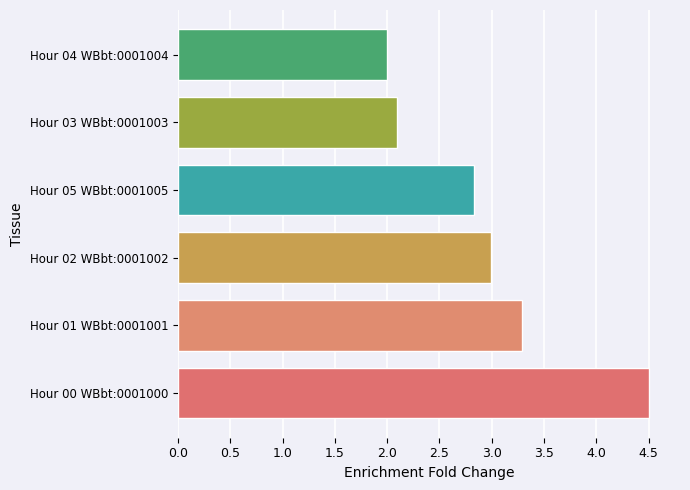

Which has a higher value, Hour 04 WBbt:0001004 or Hour 00 WBbt:0001000?

Hour 00 WBbt:0001000